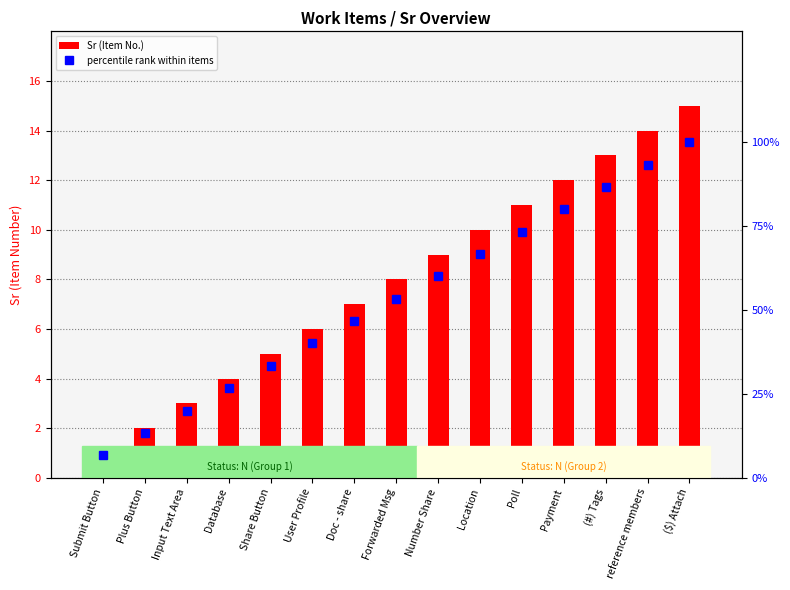

How many series are shown in this chart?

2